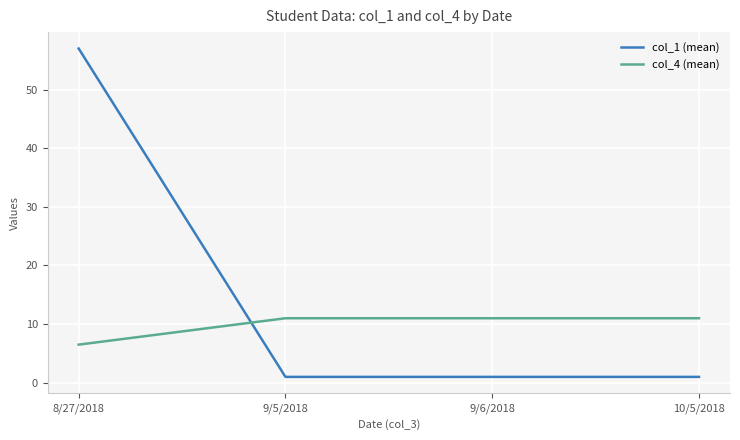

What is the lowest value of the col_1 (mean) series?

1.0